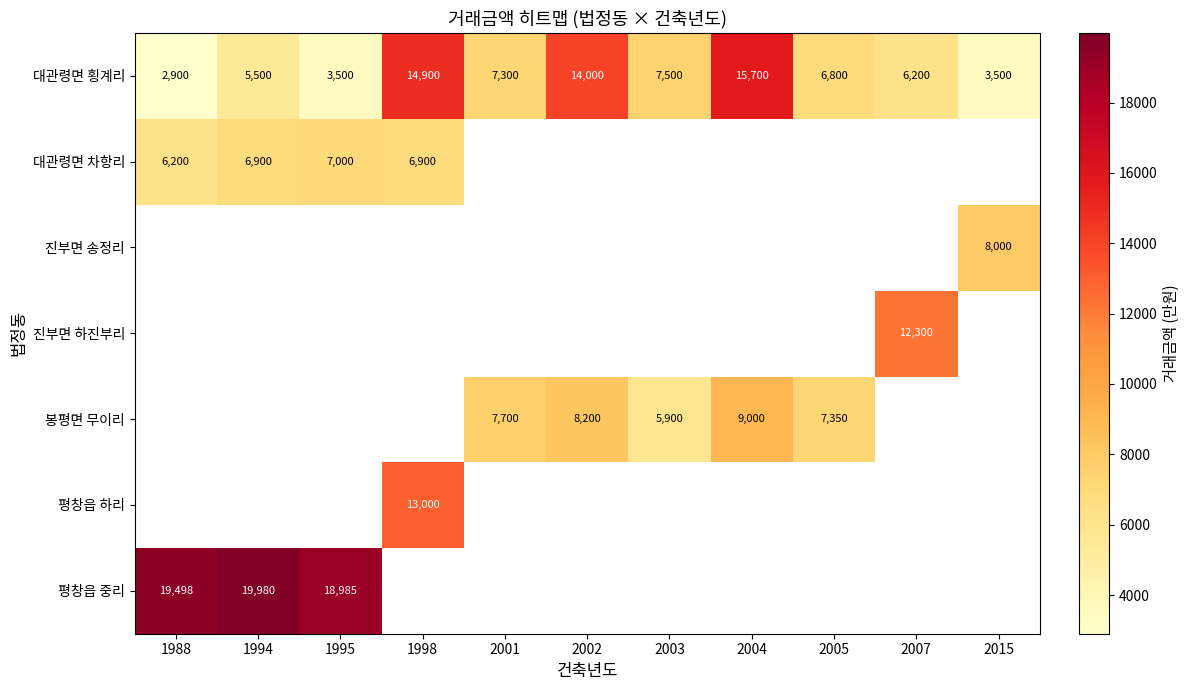

What is the highest value of the 대관령면 횡계리 series?

15700